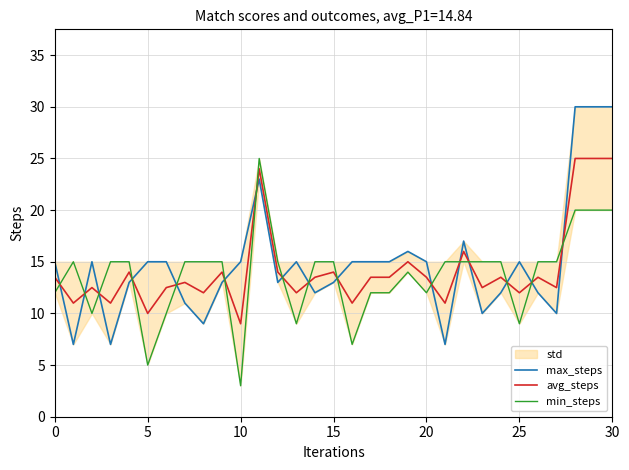

The avg_steps series shows 33.6 at 30. True or false?

False